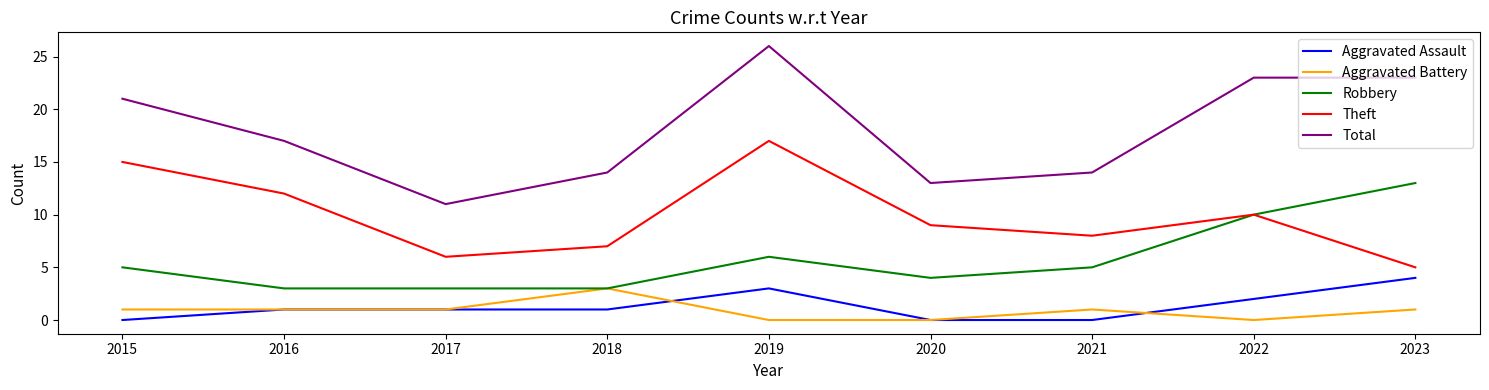

Which category has the highest value in the Robbery series?

2023